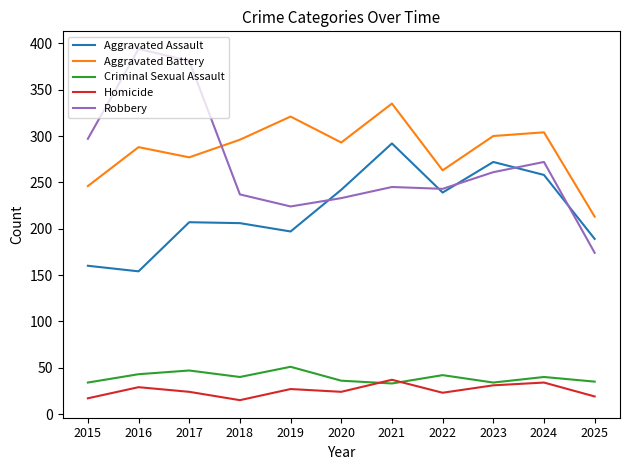

Where does the Robbery series first go above 245?

2015